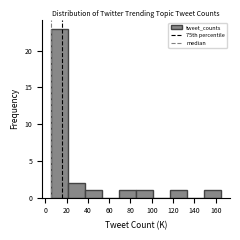

How tall is the bar that spans 22 to 38 on the x-axis? Neither the bar edges nor the heights are printed on the chart, so give them approximately, as read against the axes.

2